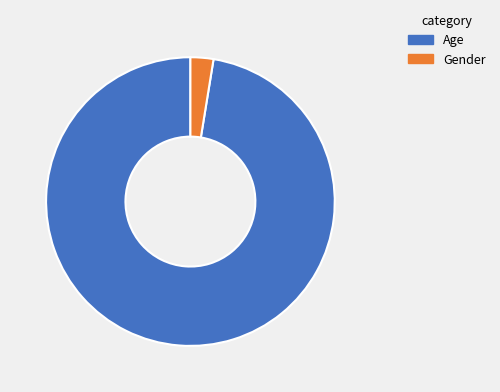

How many slices are in this pie chart?

2